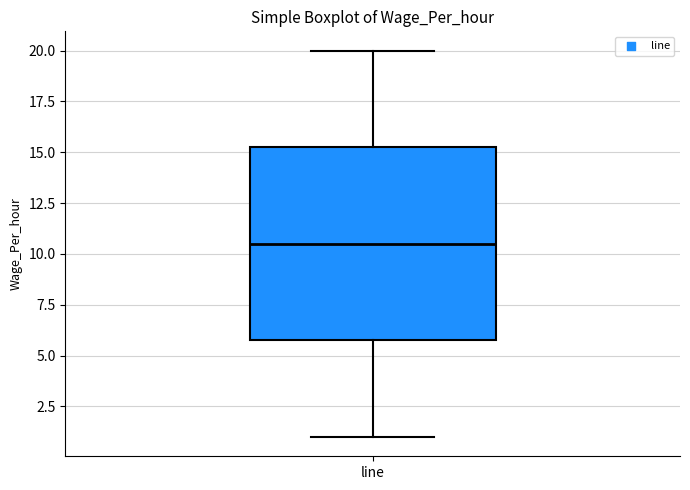

Where does the upper whisker of the box for line end on the y-axis? The values are not printed on the chart, so give them approximately, as read against the axis.

20.0